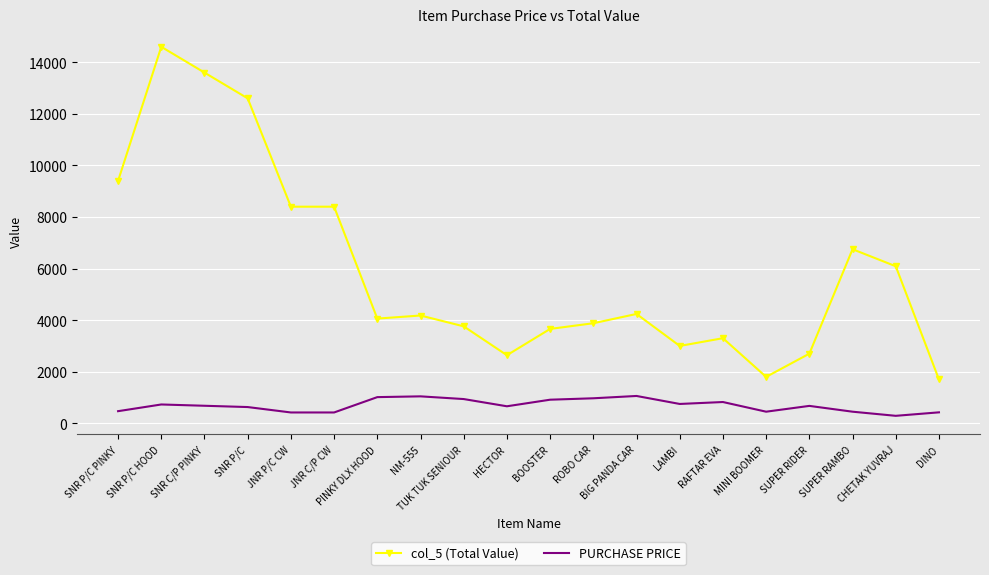

What value does the col_5 (Total Value) series have at RAFTAR EVA?

3300